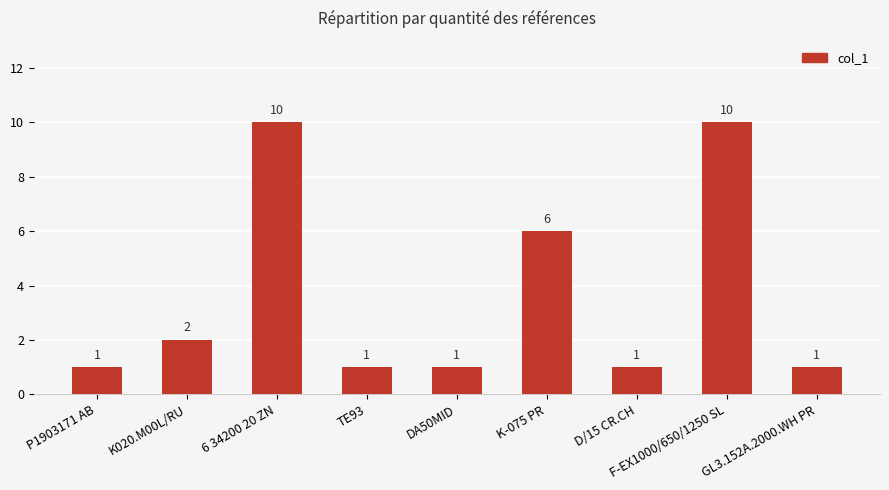

The value at F-EX1000/650/1250 SL is 10. True or false?

True